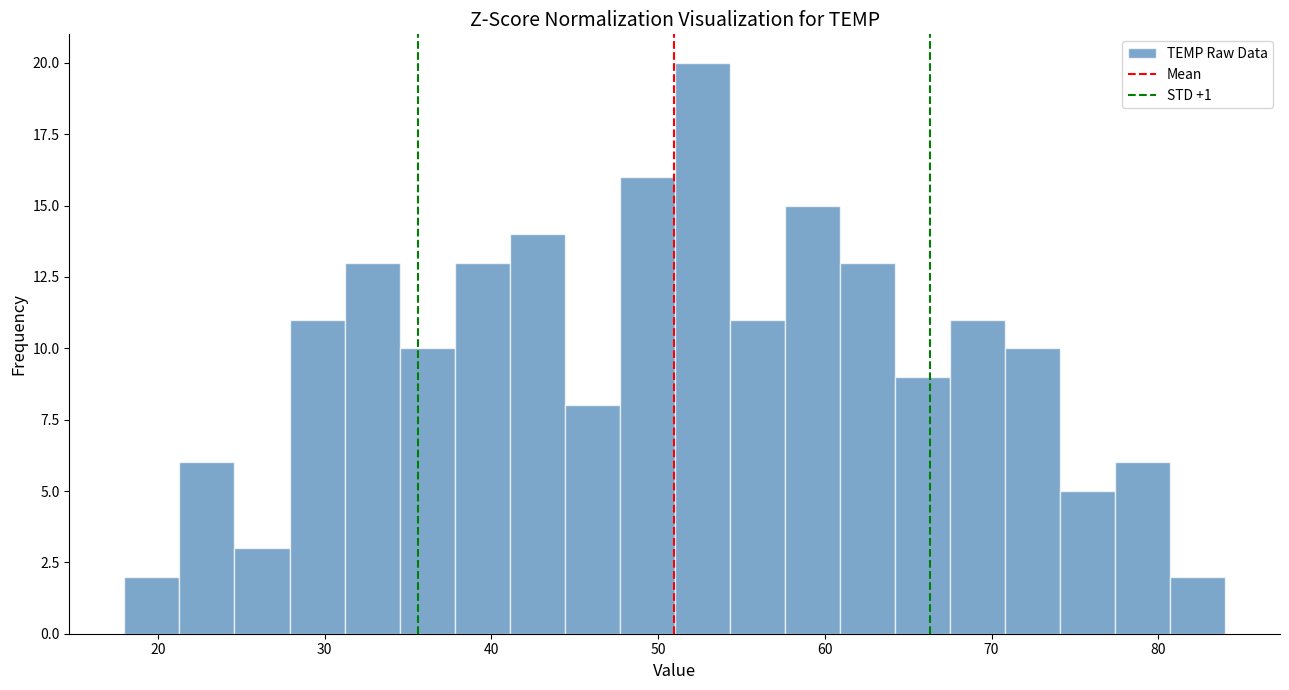

Around what value on the x-axis is the tallest bar? Give the approximate position of its centre, as read against the axis.

53